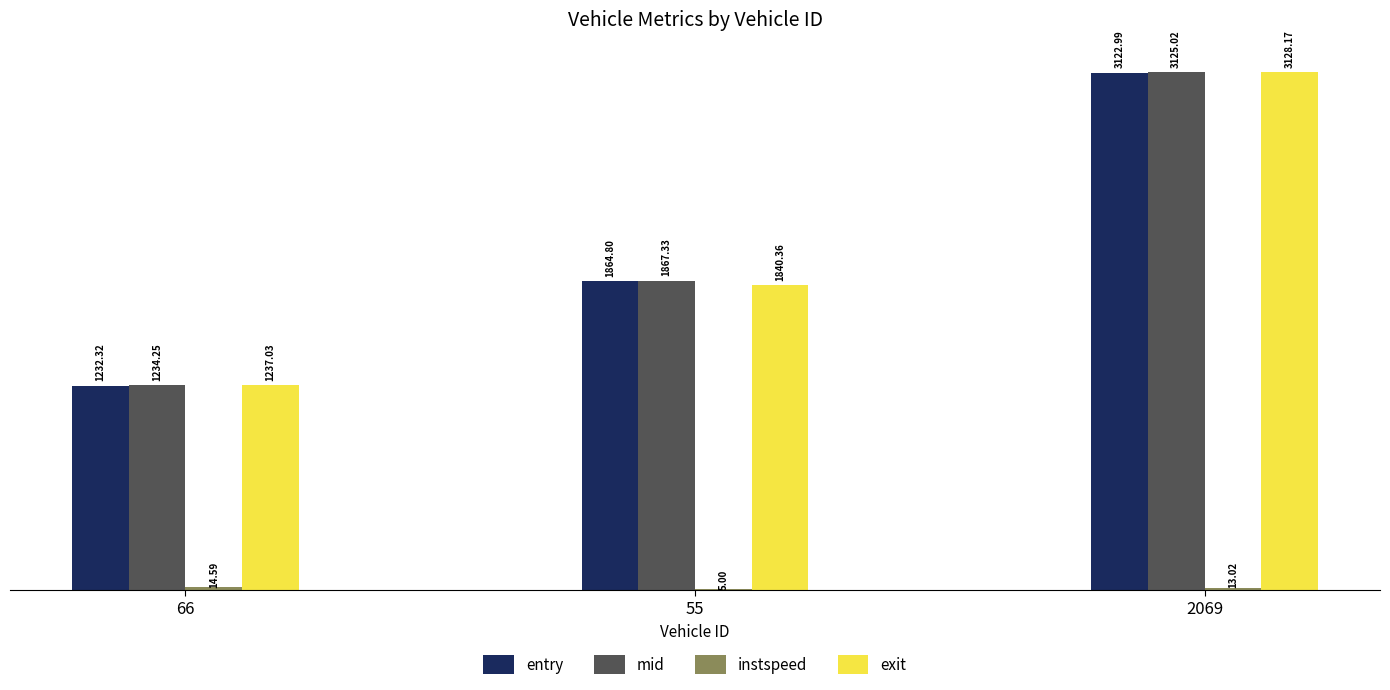

At which category is the sum across all series the highest?

2069